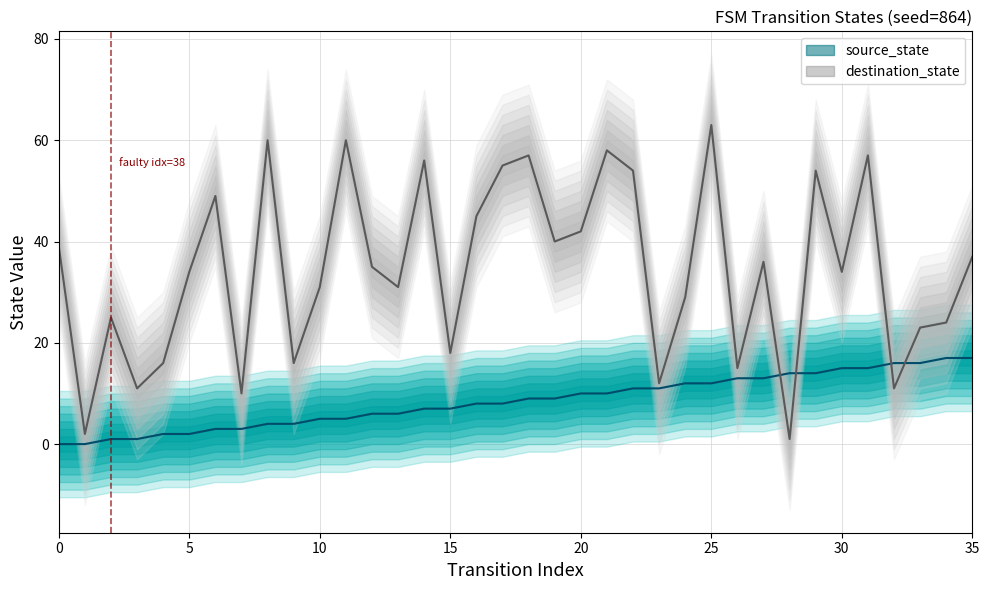

What is the lowest value of the destination_state series?

1